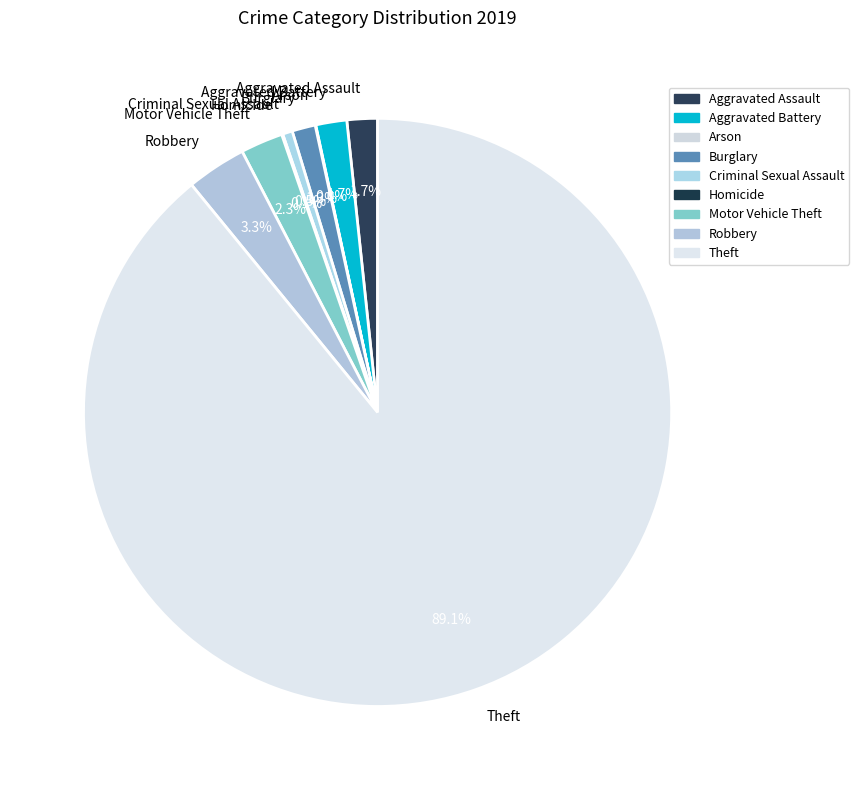

To the nearest percent, what is the average slice percentage?

11%